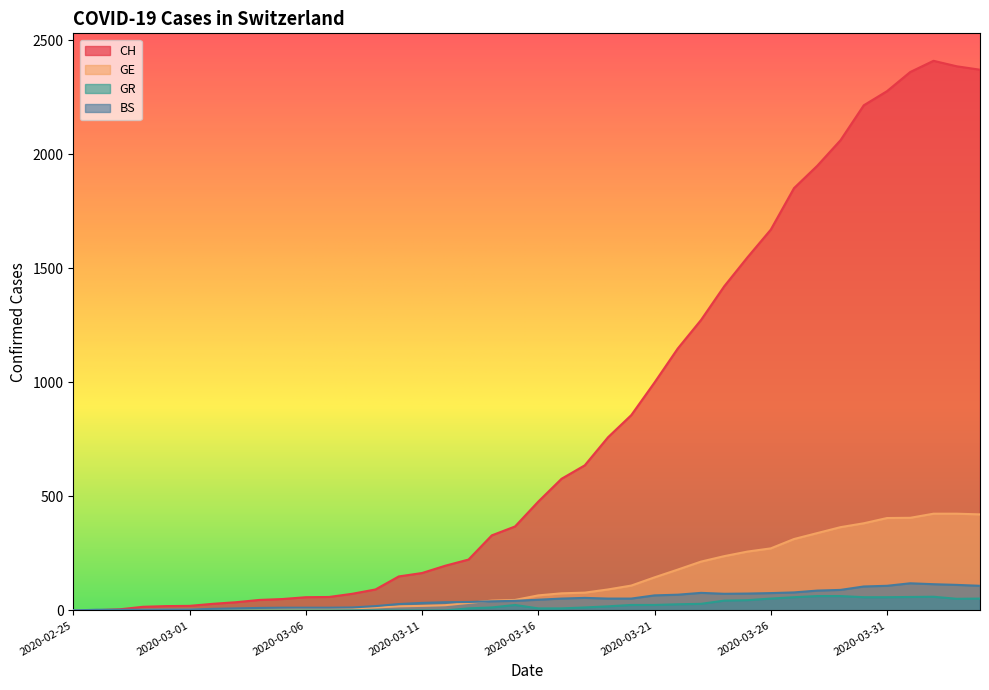

True or false: GR and GE intersect in this chart.

False